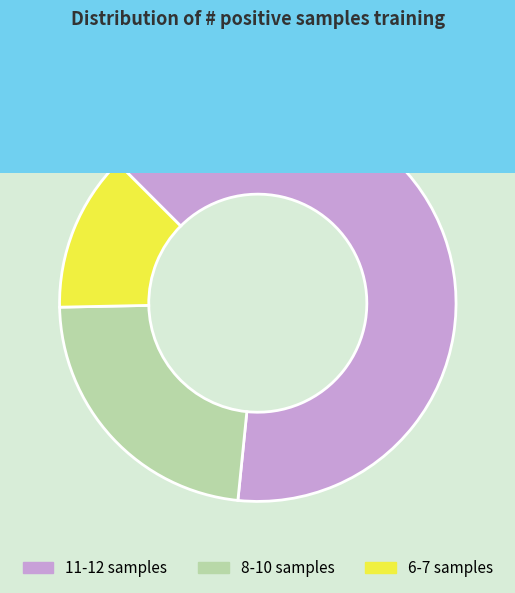

Is there any slice that represents more than half of the pie?

Yes